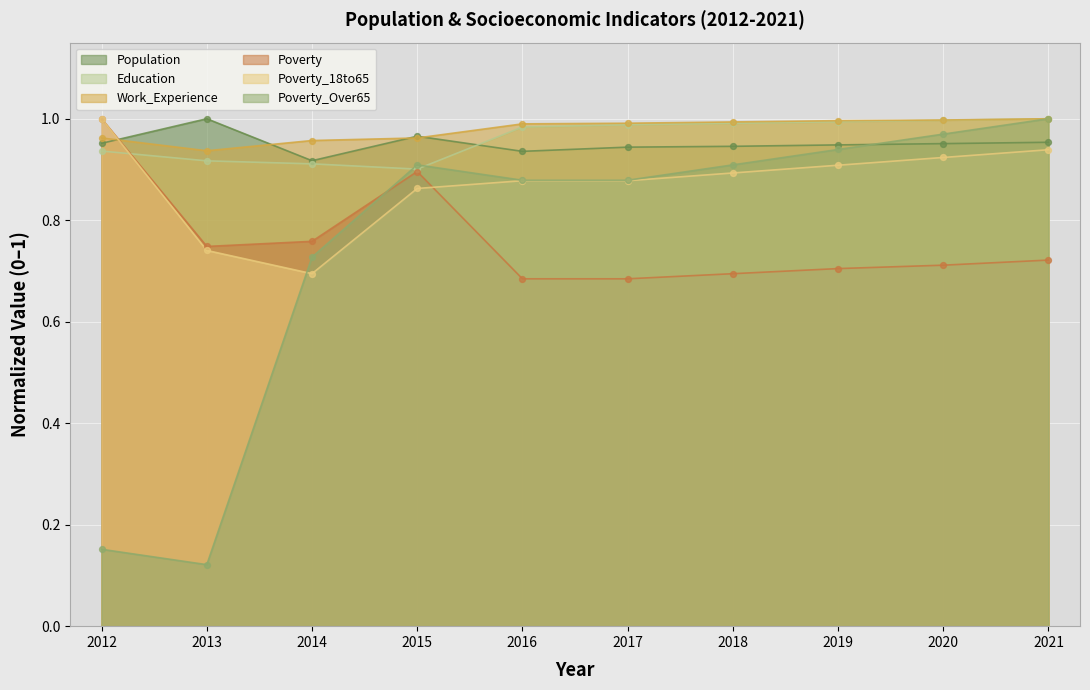

Which series has the largest total across all categories?

Work_Experience